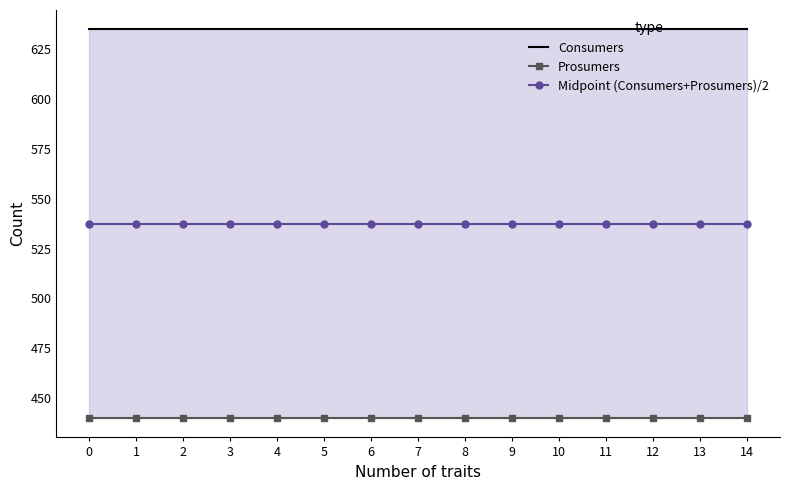

Rank the series by their maximum value, from lowest to highest.

Prosumers, Midpoint (Consumers+Prosumers)/2, Consumers